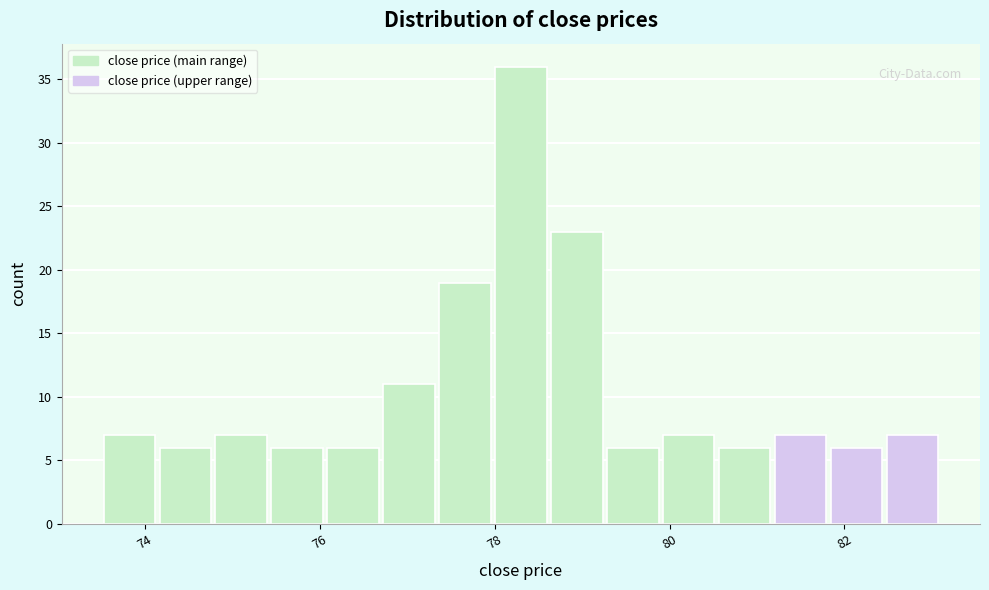

Around what value on the x-axis is the tallest bar? Give the approximate position of its centre, as read against the axis.

78.4